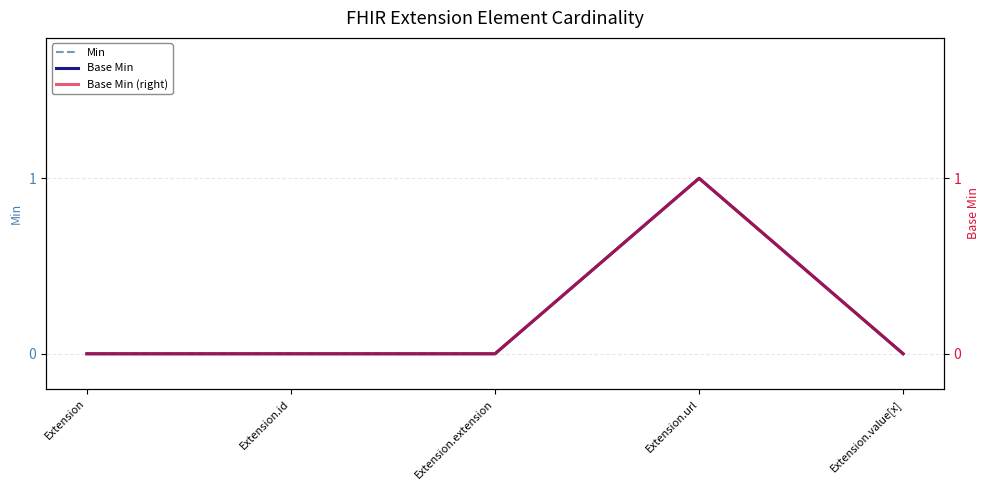

How many values in the Base Min series exceed 0?

1